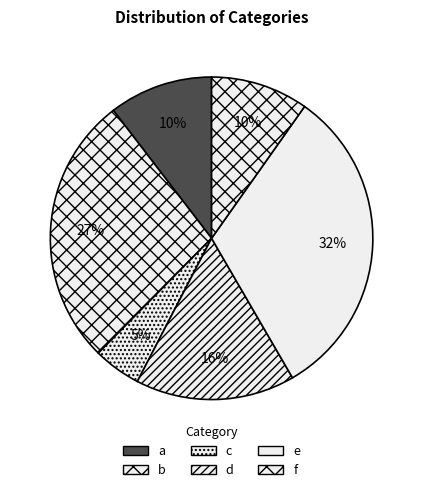

Which has a higher value, b or f?

b